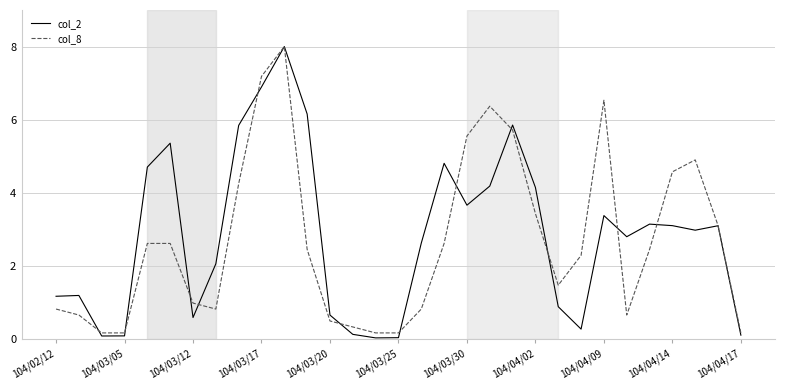

What is the highest value of the col_2 series?

8.0